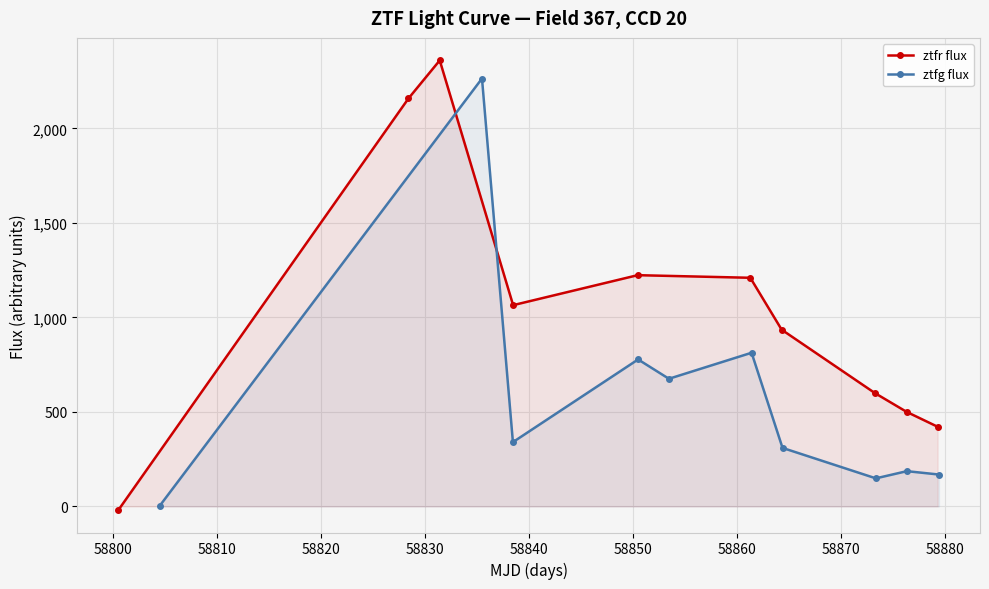

True or false: ztfr flux has more than 0 points higher than both neighbors.

True